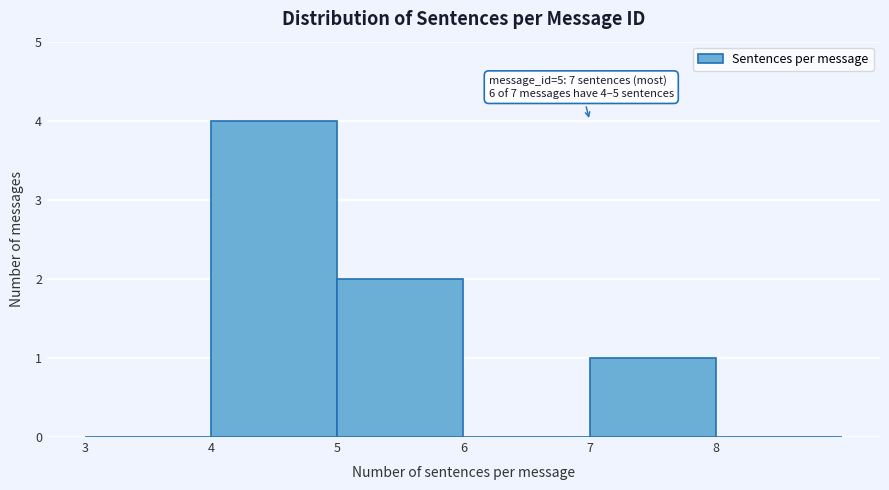

Over which range of the x-axis is the bar tallest?

4 to 5